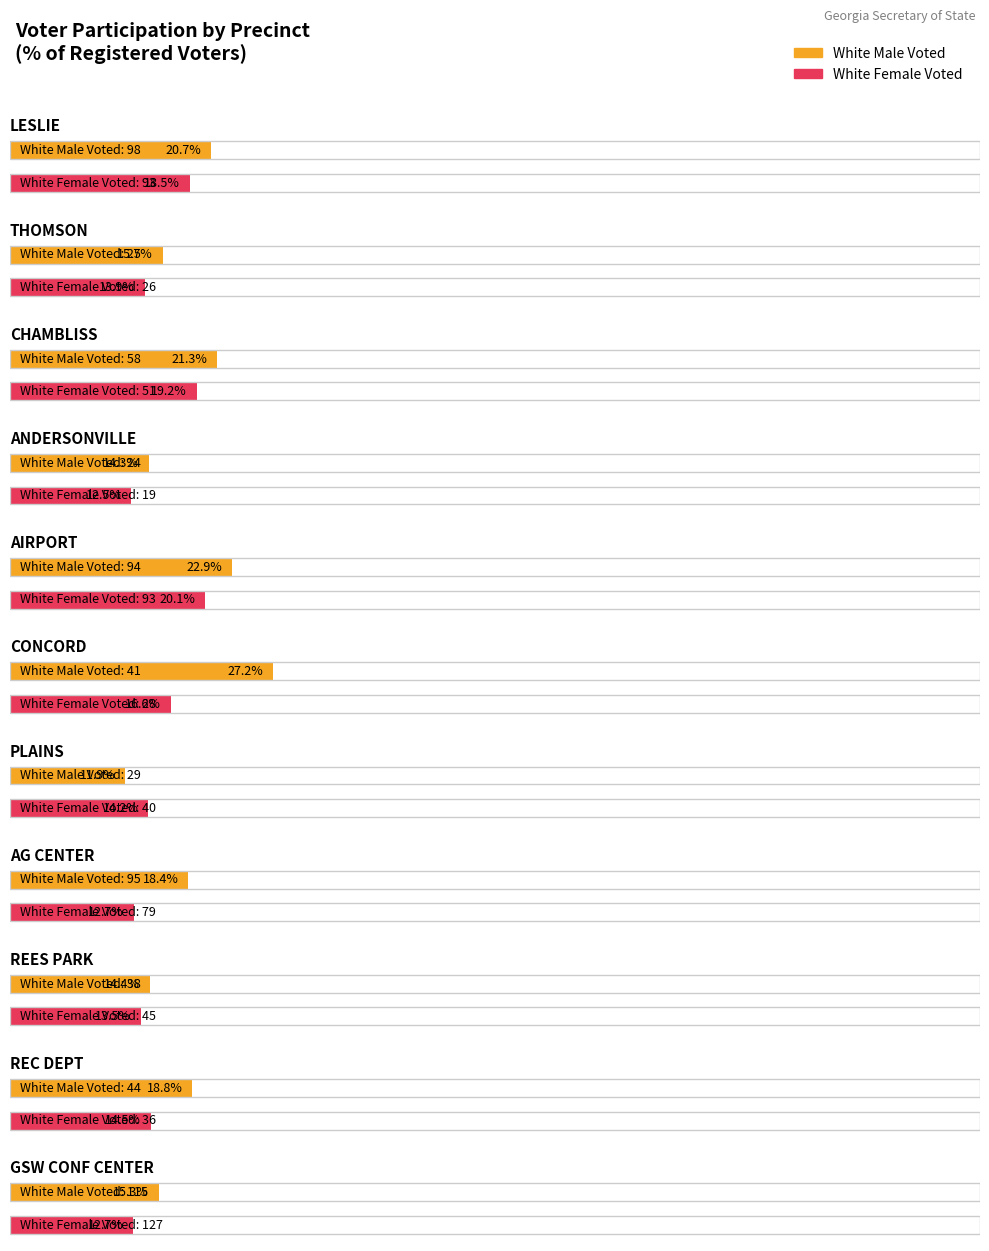

Reading left to right, transcribe all the data shown in this chart.

White Male Voted: LESLIE=98	THOMSON=25	CHAMBLISS=58	ANDERSONVILLE=24	AIRPORT=94	CONCORD=41	PLAINS=29	AG CENTER=95	REES PARK=38	REC DEPT=44	GSW CONF CENTER=115
White Female Voted: LESLIE=93	THOMSON=26	CHAMBLISS=51	ANDERSONVILLE=19	AIRPORT=93	CONCORD=28	PLAINS=40	AG CENTER=79	REES PARK=45	REC DEPT=36	GSW CONF CENTER=127